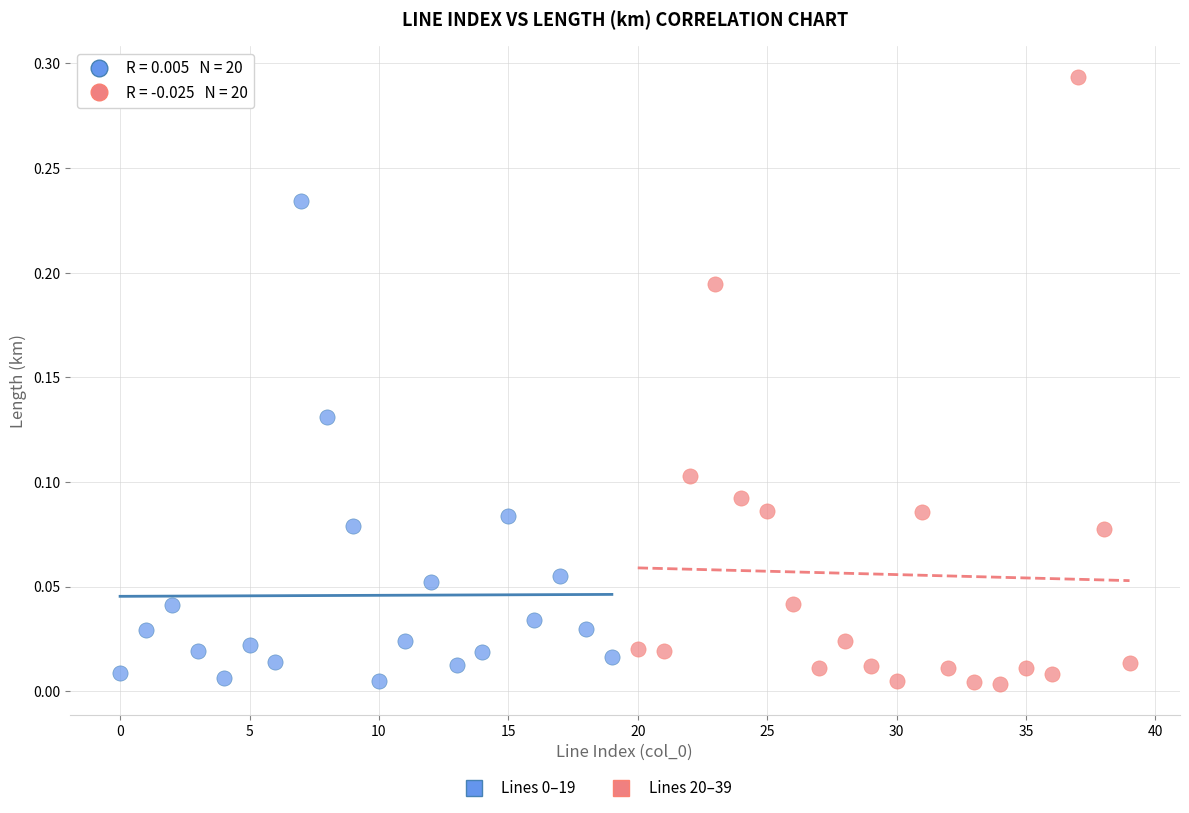

Which series has the largest Y range (max minus min)?

Lines 20–39